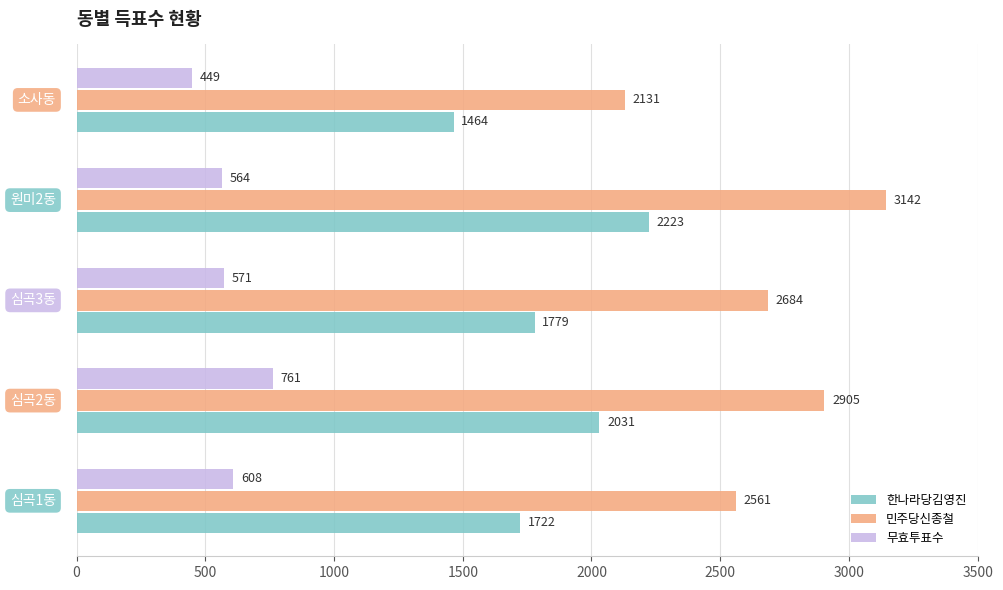

What is the minimum value for 무효투표수?

449